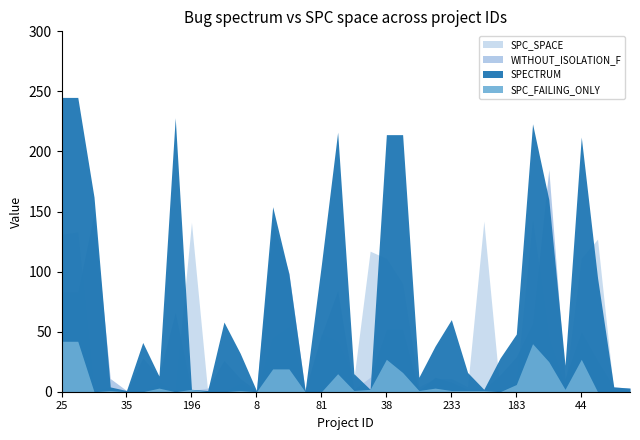

What is the average value of the WITHOUT_ISOLATION_F series?

38